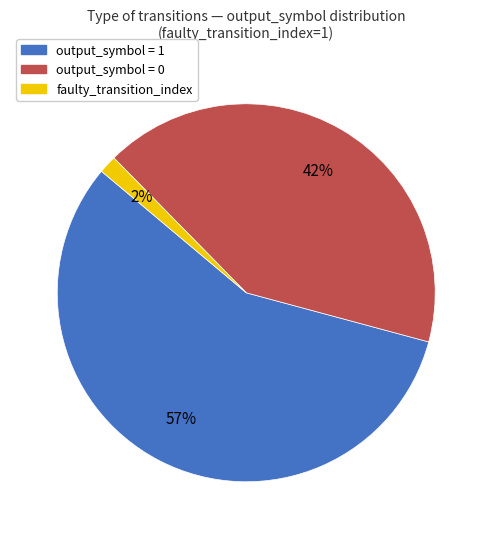

What is the largest slice in the pie chart?

output_symbol = 1